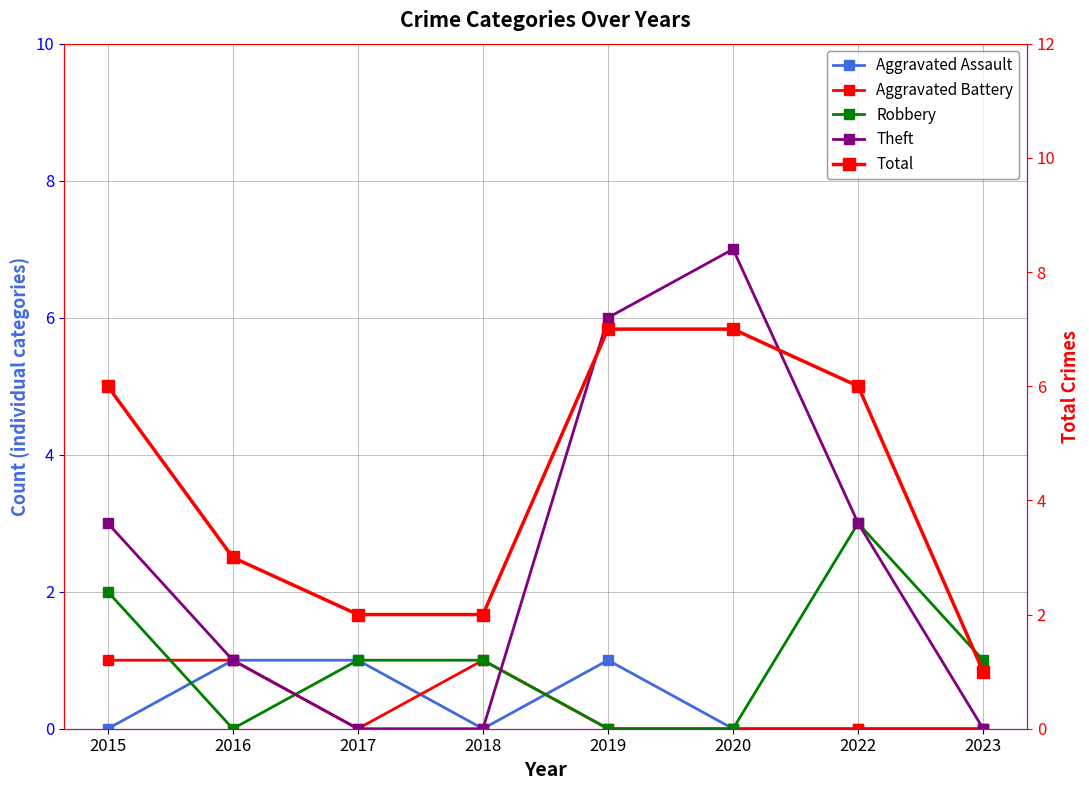

Which series has the widest spread of values?

Theft